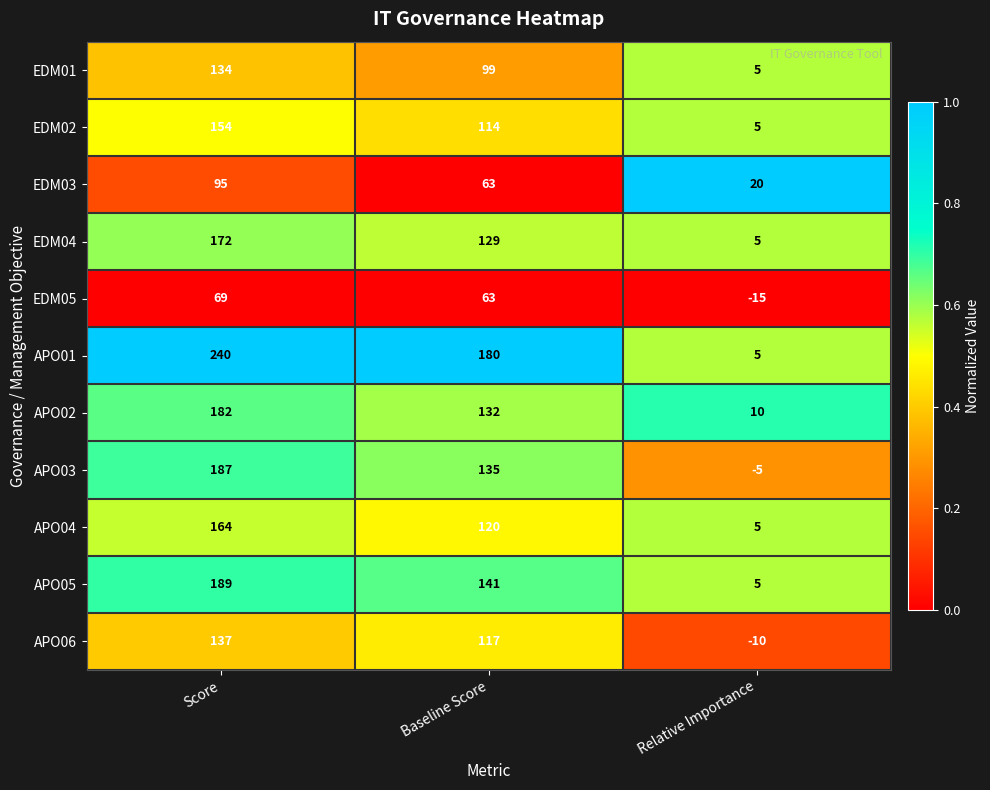

What is the greatest value displayed?

240